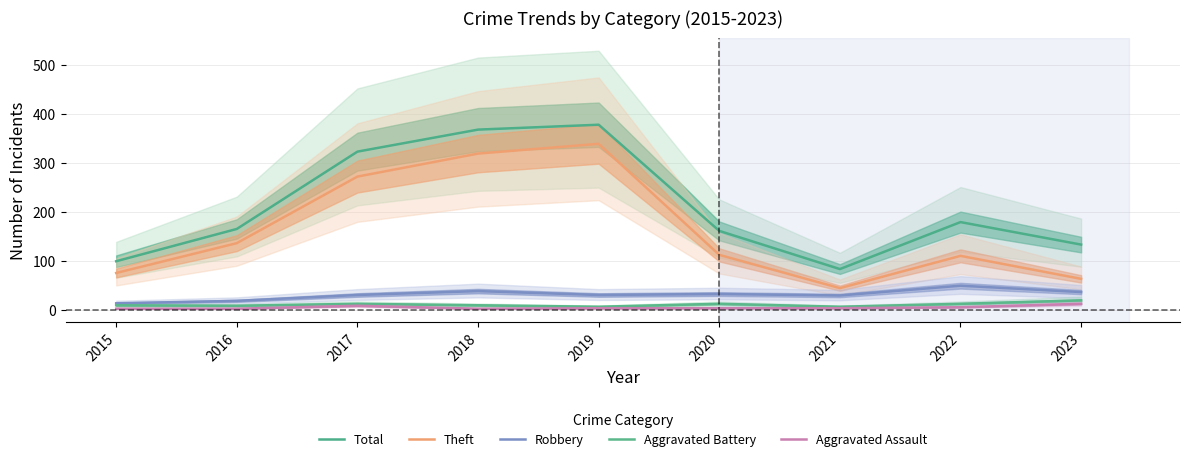

Reading left to right, transcribe all the data shown in this chart.

Total: 99	165	323	368	378	161	83	179	133
Theft: 75	136	272	319	339	112	44	110	63
Robbery: 13	18	30	38	30	32	29	49	36
Aggravated Battery: 9	8	12	9	6	12	6	12	19
Aggravated Assault: 2	2	8	2	3	3	3	5	12